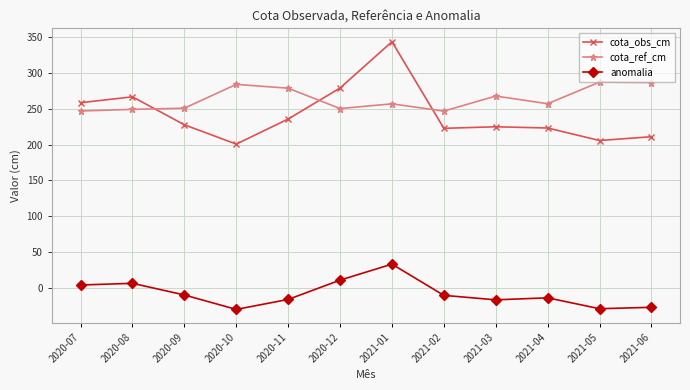

What is the maximum value for anomalia?

33.7